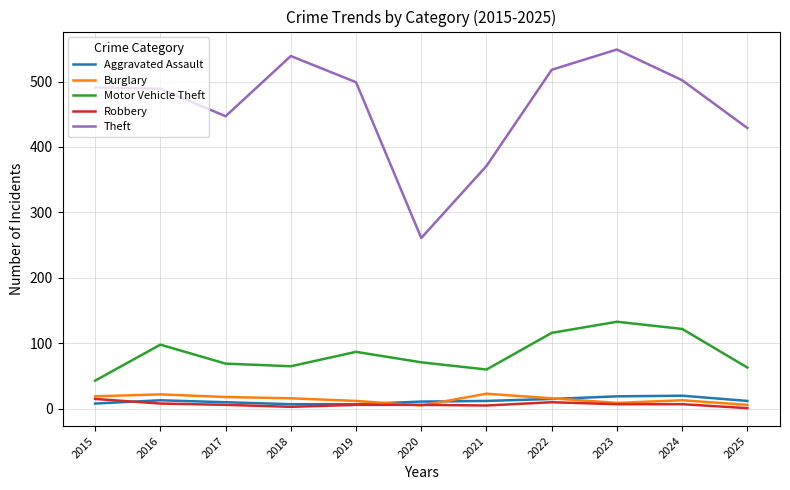

True or false: Robbery and Motor Vehicle Theft cross at least once.

False